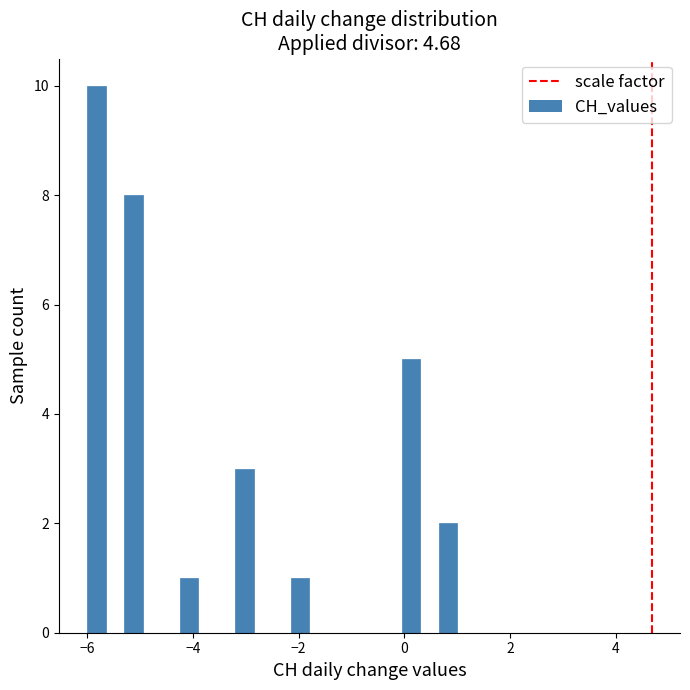

Read against the x-axis, roughly where is the centre of the tallest bar?

-5.8